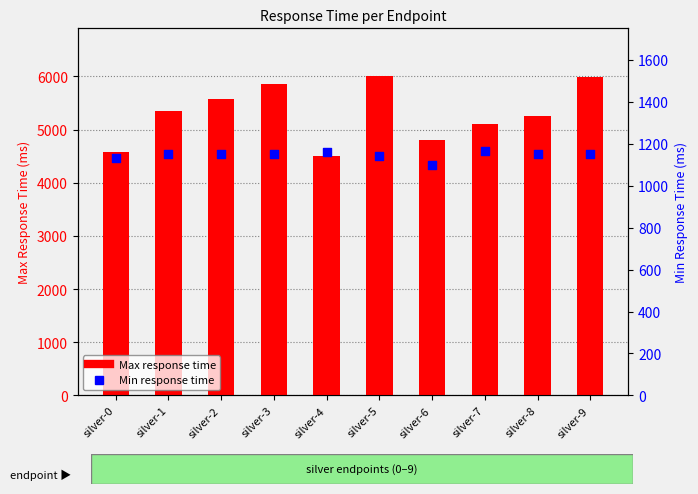

Is the value of Min response time at silver-9 greater than the value of Max response time at silver-2?

No